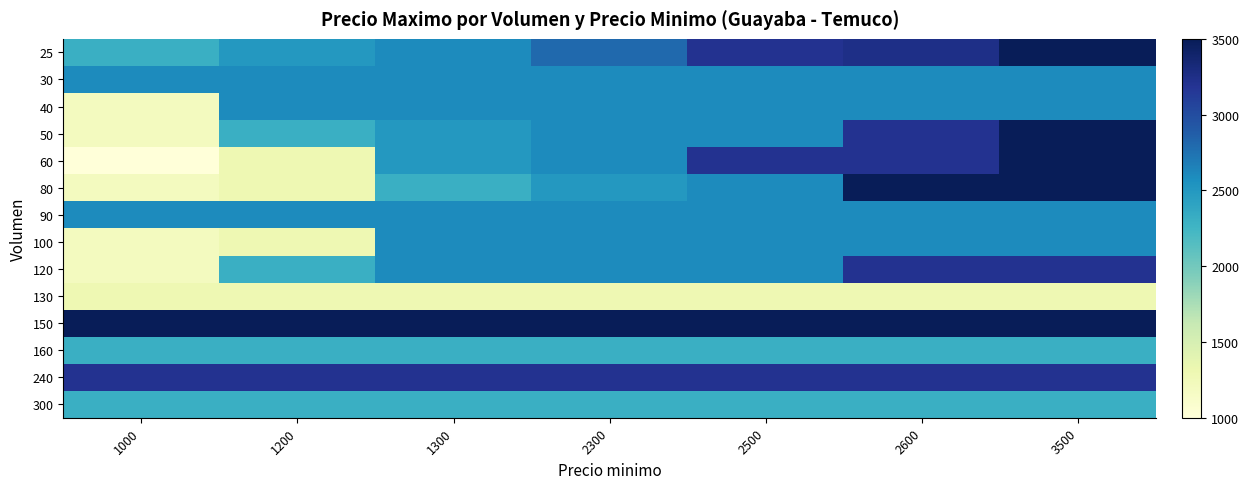

Count the number of data series in this chart.

14